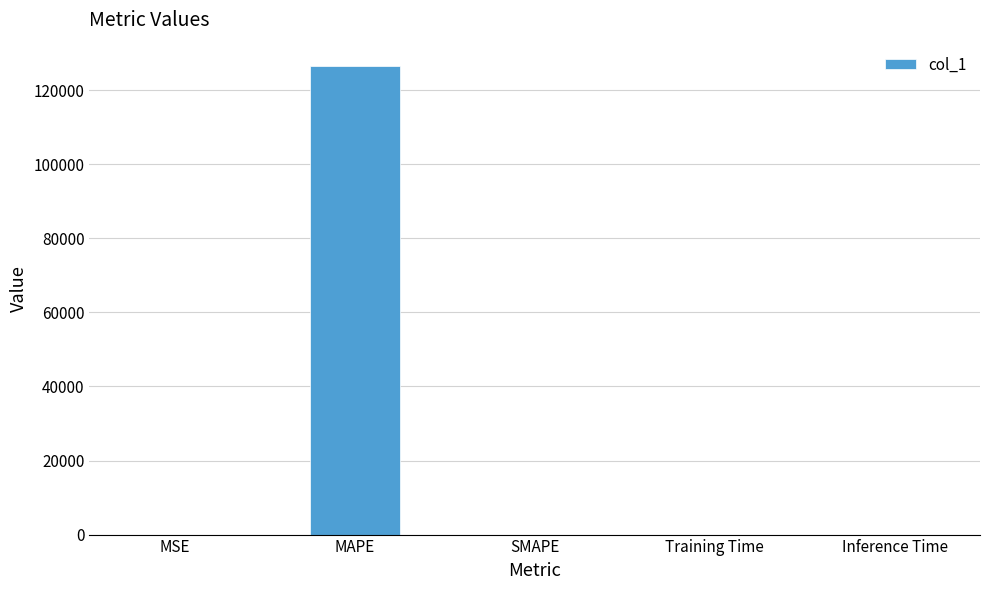

What is the sum of all values?

126486.4